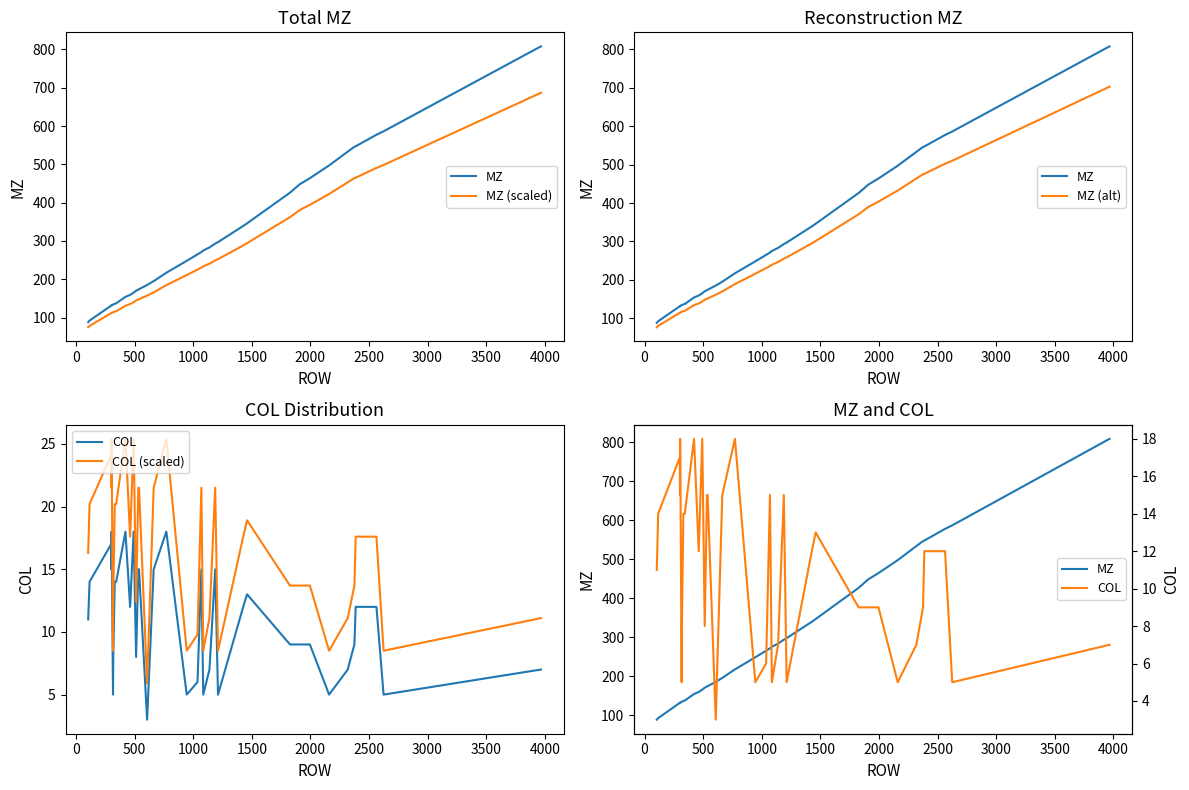

What is the difference between the maximum and minimum values in the COL (scaled) series?

19.5